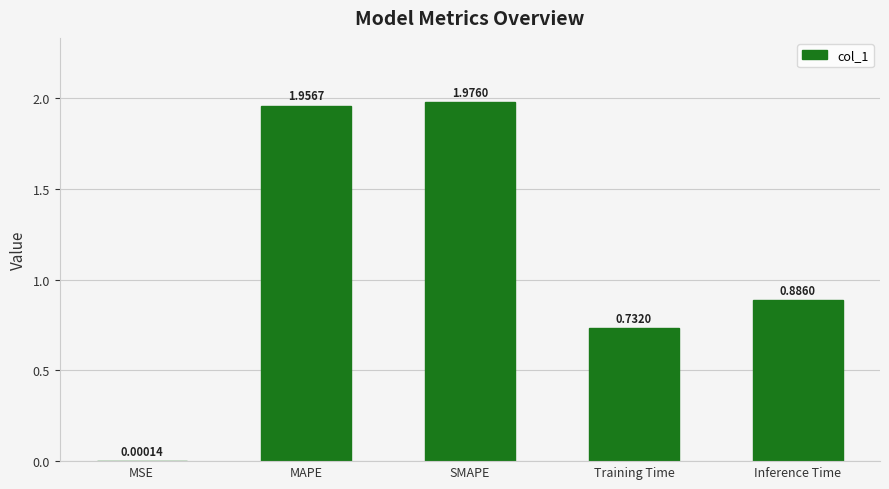

What is the change in value from MAPE to Training Time?

-1.2